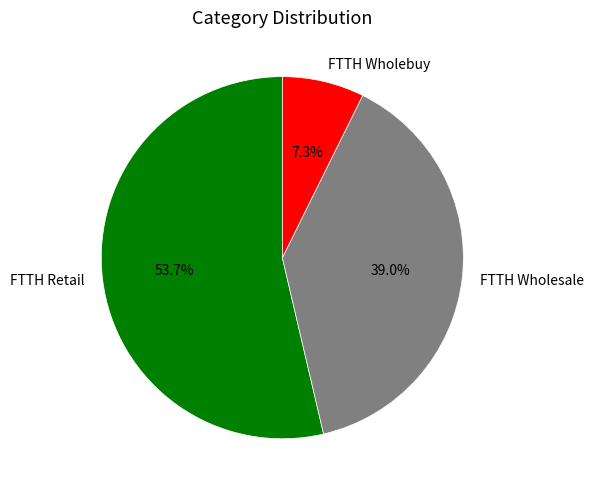

What is the largest slice in the pie chart?

FTTH Retail